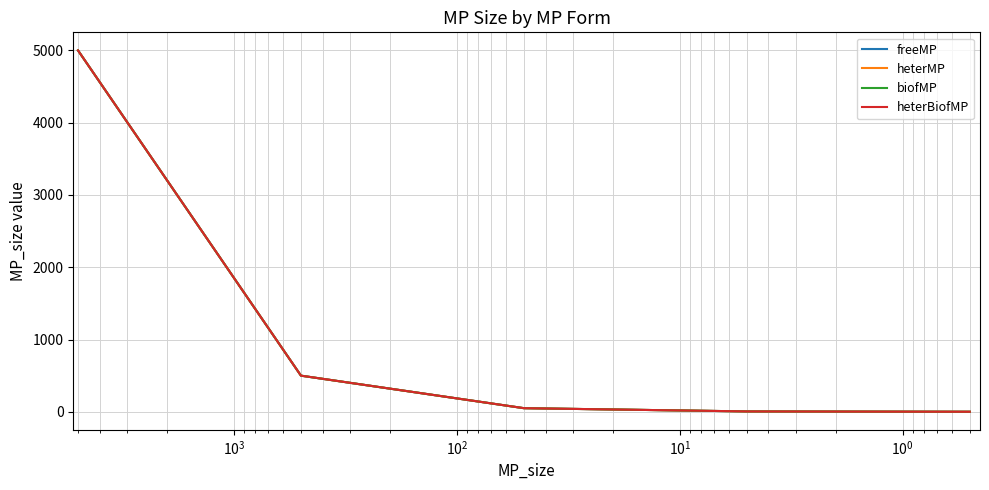

What is the smallest value displayed?

0.5